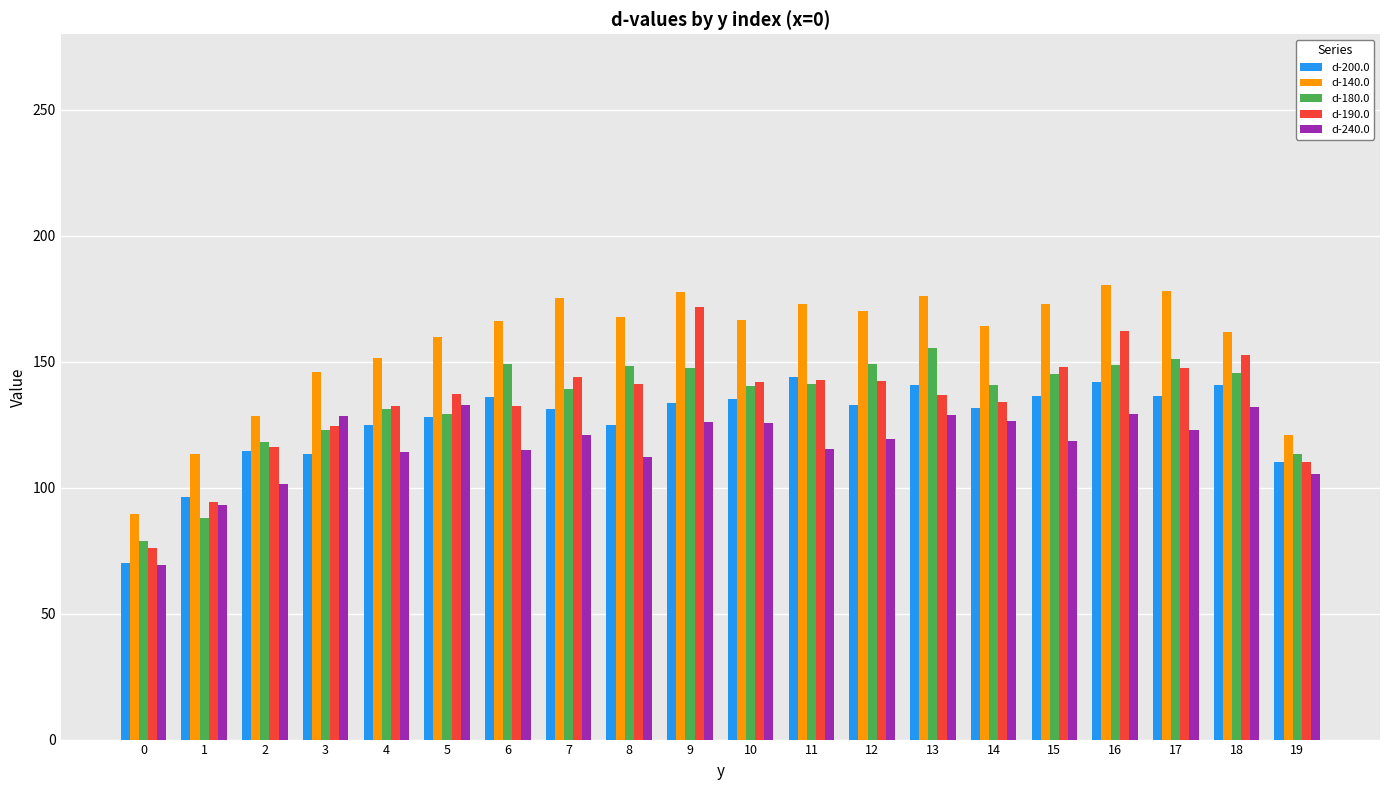

How many values in the d-240.0 series exceed 121?

10